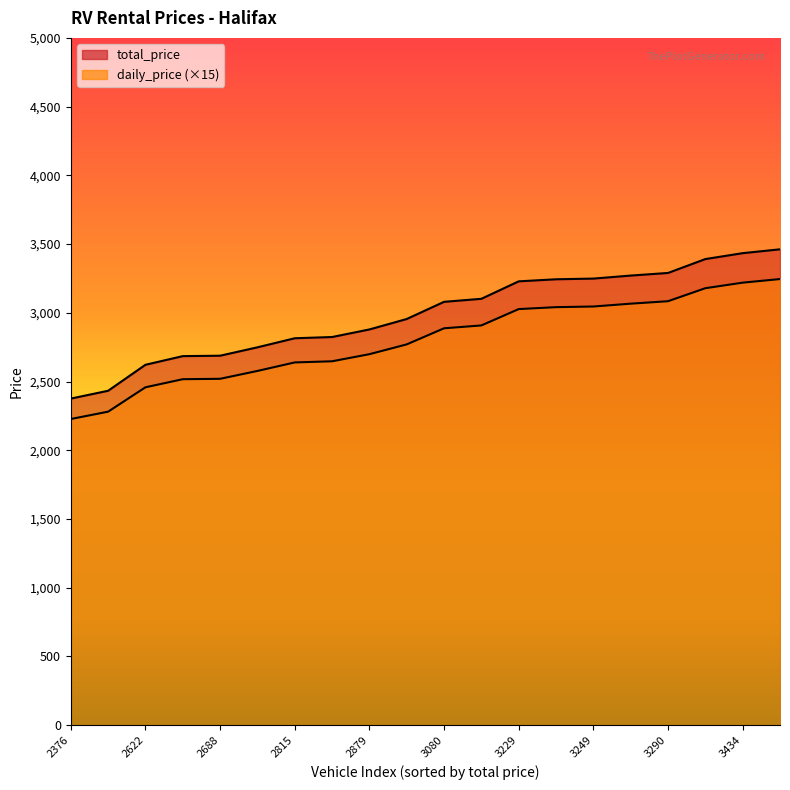

How many lines are shown in the chart?

2